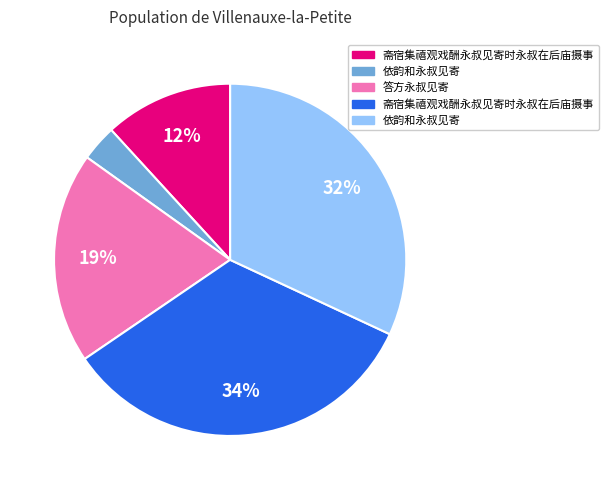

Does any single category account for the majority?

No